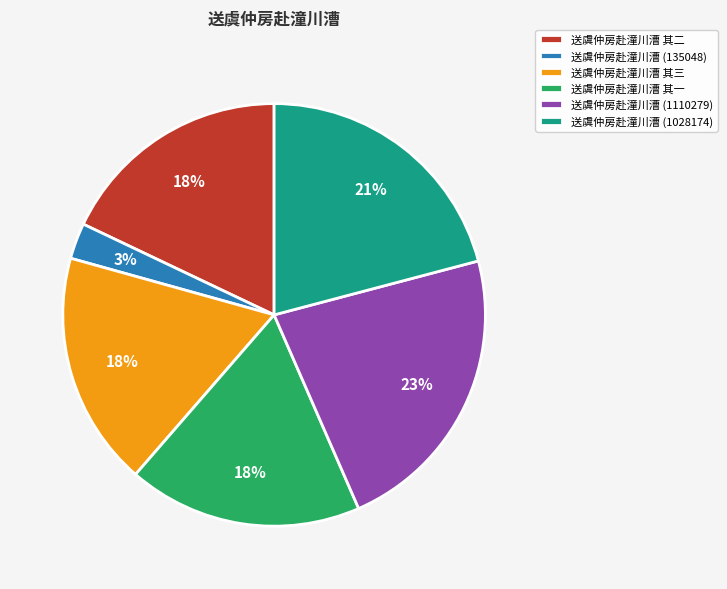

Between 送虞仲房赴潼川漕 (135048) and 送虞仲房赴潼川漕 其二, which is larger?

送虞仲房赴潼川漕 其二